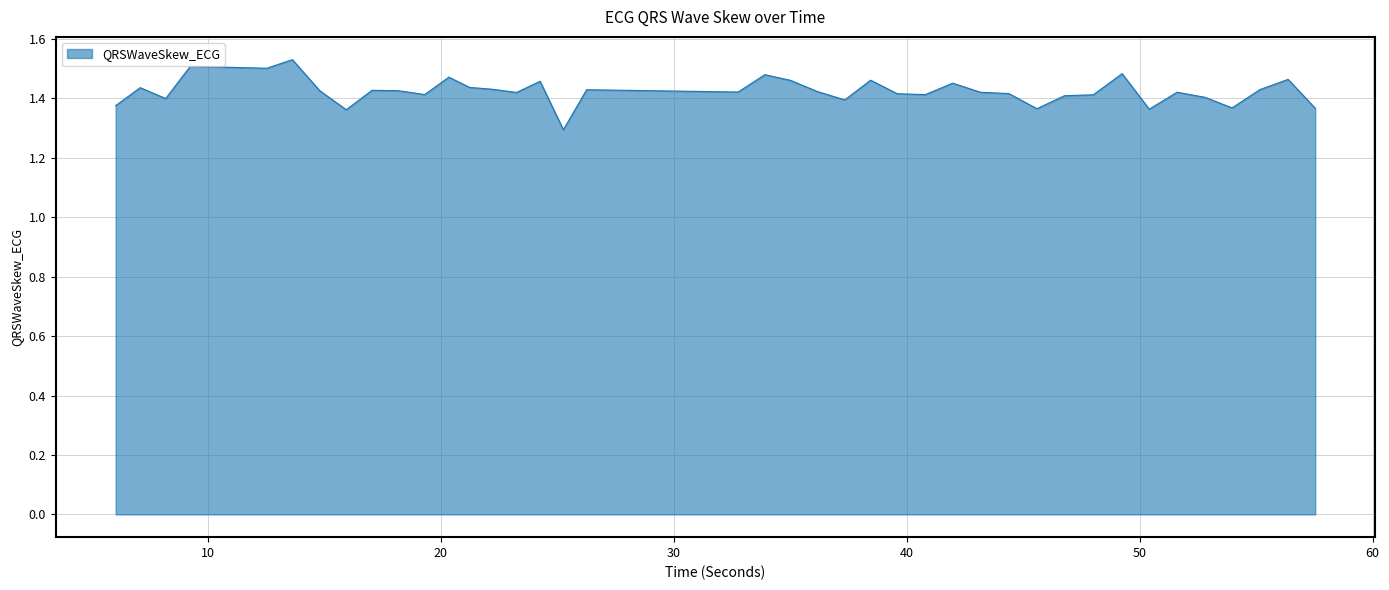

What is the difference between the maximum and minimum values?

0.2